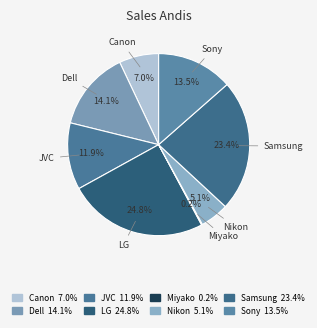

Between Samsung and JVC, which is larger?

Samsung